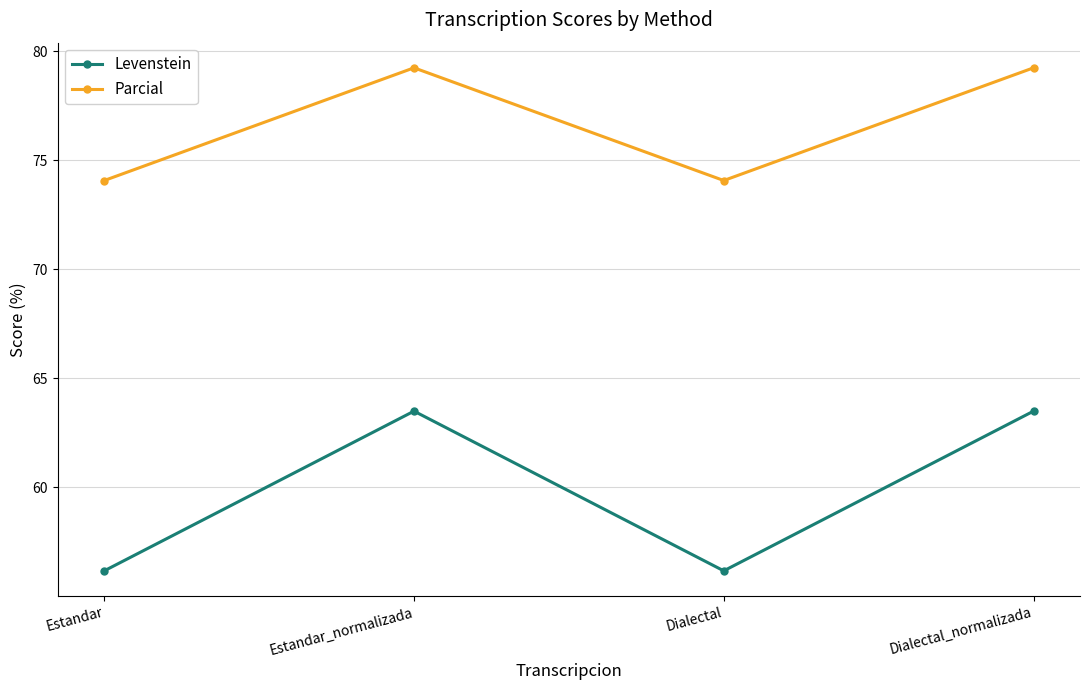

What is the label of the 3rd point from the right?

Estandar_normalizada